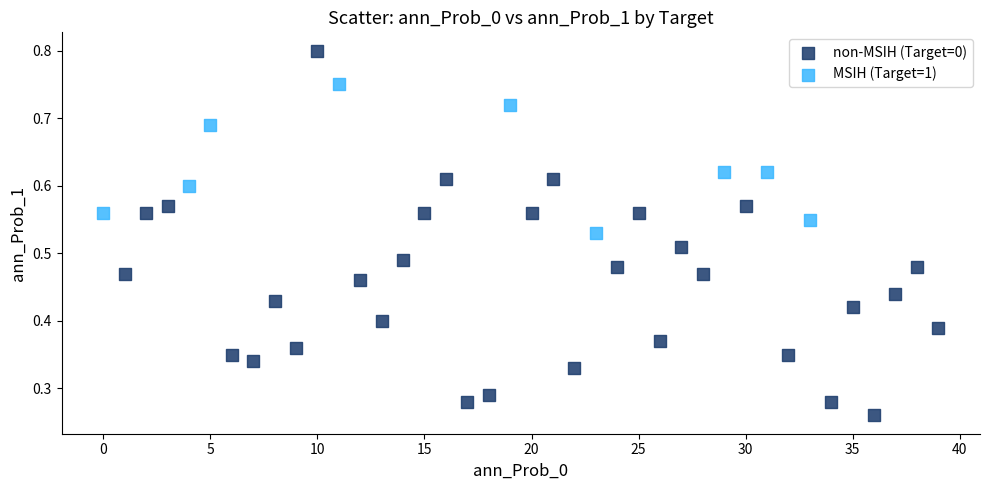

Which series has the largest Y range (max minus min)?

non-MSIH (Target=0)